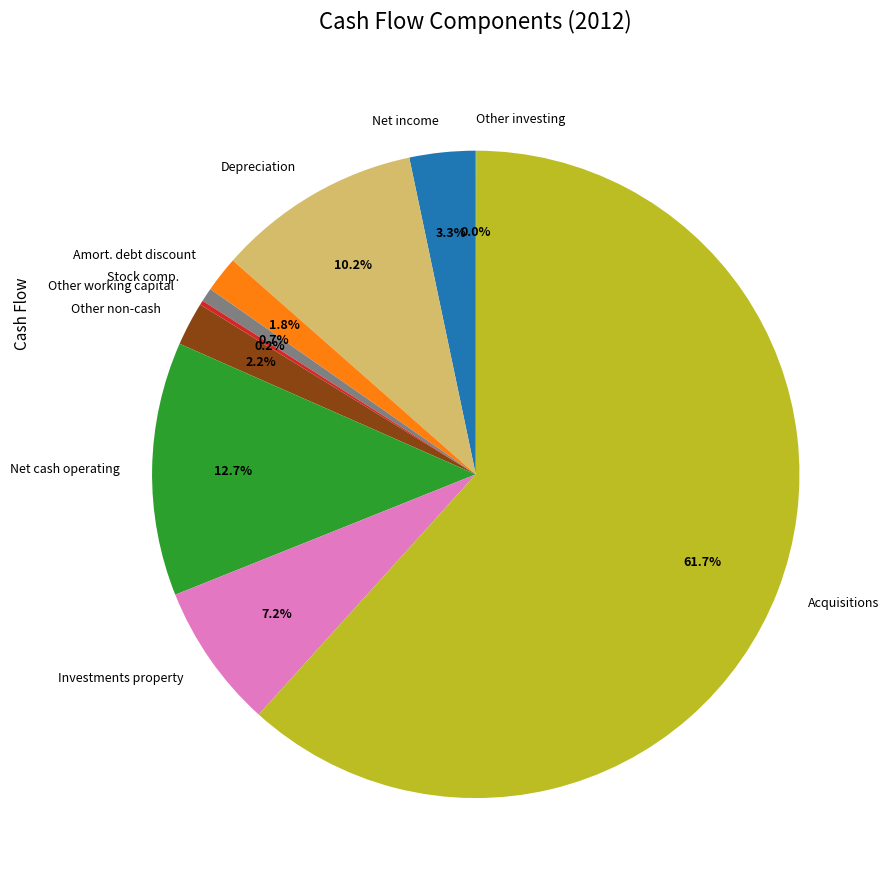

Between Stock comp. and Acquisitions, which is larger?

Acquisitions